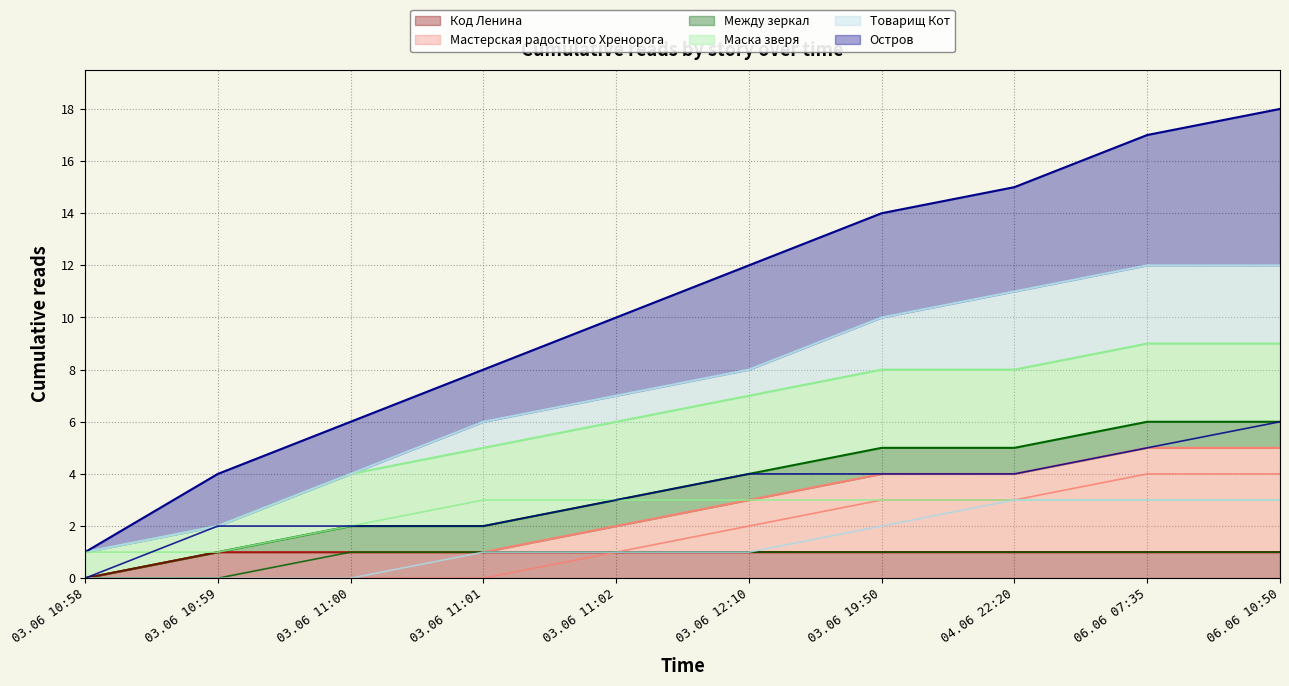

Which category has the lowest value in the Мастерская радостного Хренорога series?

03.06 10:58